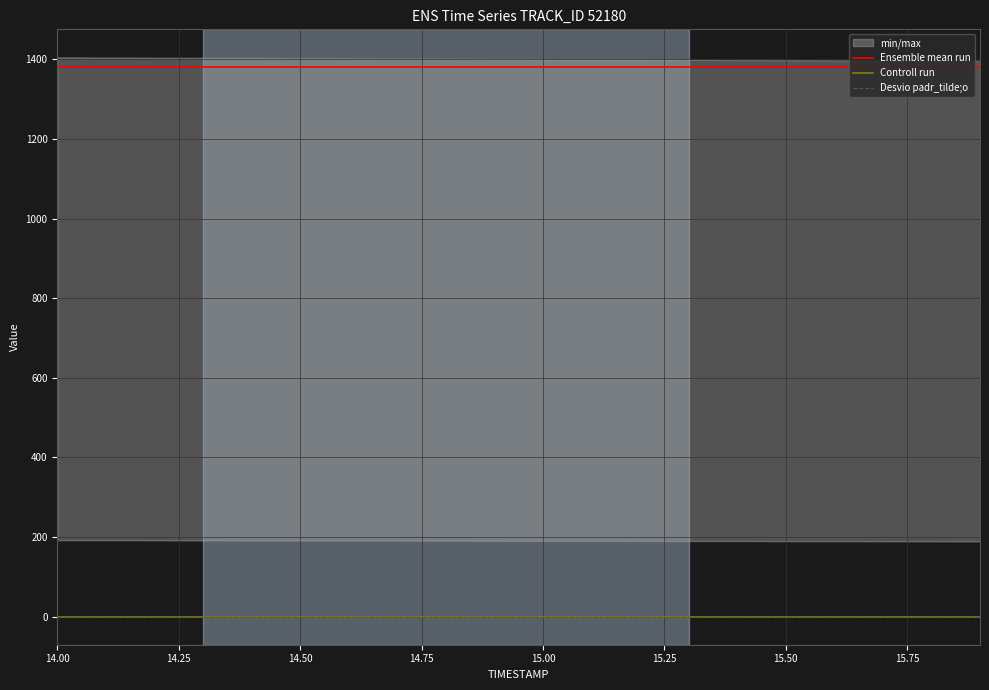

At which category is the sum across all series the highest?

14.00